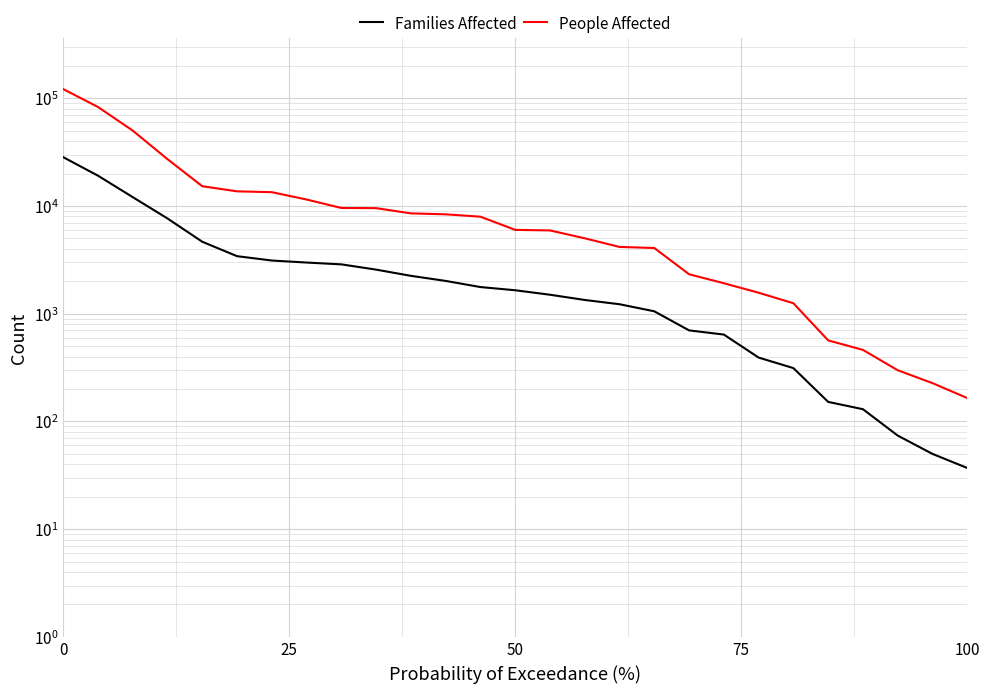

True or false: Families Affected and People Affected intersect in this chart.

False